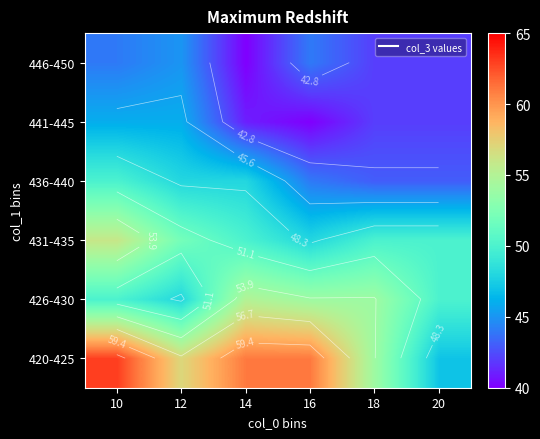

Where does the 426-430 series first go above 54?

14